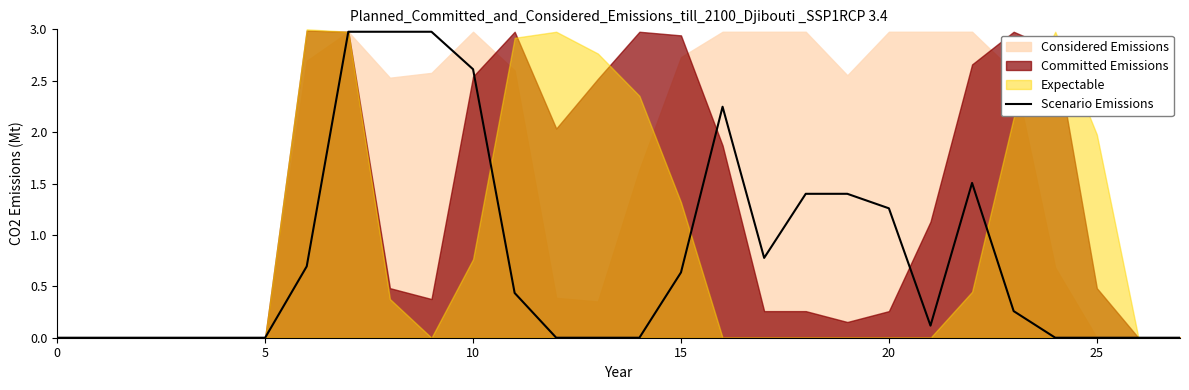

How many points are lower than both their immediate neighbors (excluding endpoints)?

2